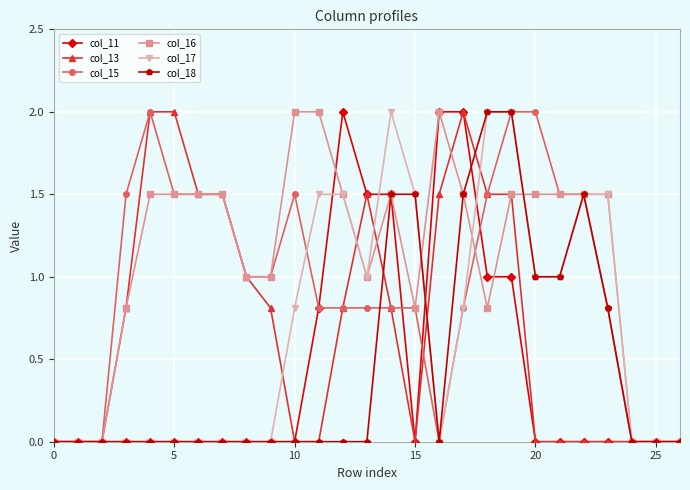

Reading left to right, transcribe all the data shown in this chart.

col_11: 0.0	0.0	0.0	0.0	0.0	0.0	0.0	0.0	0.0	0.0	0.0	0.8	2.0	1.5	1.5	0.0	2.0	2.0	1.0	1.0	0.0	0.0	0.0	0.0	0.0	0.0	0.0
col_13: 0.0	0.0	0.0	0.8	2.0	2.0	1.5	1.5	1.0	0.8	0.0	0.0	0.8	1.5	0.8	0.0	1.5	2.0	1.5	1.5	0.0	0.0	0.0	0.0	0.0	0.0	0.0
col_15: 0.0	0.0	0.0	1.5	2.0	1.5	1.5	1.5	1.0	1.0	1.5	0.8	0.8	0.8	0.8	0.8	0.0	0.8	1.5	2.0	2.0	1.5	1.5	0.8	0.0	0.0	0.0
col_16: 0.0	0.0	0.0	0.8	1.5	1.5	1.5	1.5	1.0	1.0	2.0	2.0	1.5	1.0	1.5	0.8	2.0	1.5	0.8	1.5	1.5	1.5	1.5	1.5	0.0	0.0	0.0
col_17: 0.0	0.0	0.0	0.0	0.0	0.0	0.0	0.0	0.0	0.0	0.8	1.5	1.5	1.0	2.0	1.5	0.0	0.8	2.0	2.0	1.0	1.0	1.5	1.5	0.0	0.0	0.0
col_18: 0.0	0.0	0.0	0.0	0.0	0.0	0.0	0.0	0.0	0.0	0.0	0.0	0.0	0.0	1.5	1.5	0.0	1.5	2.0	2.0	1.0	1.0	1.5	0.8	0.0	0.0	0.0